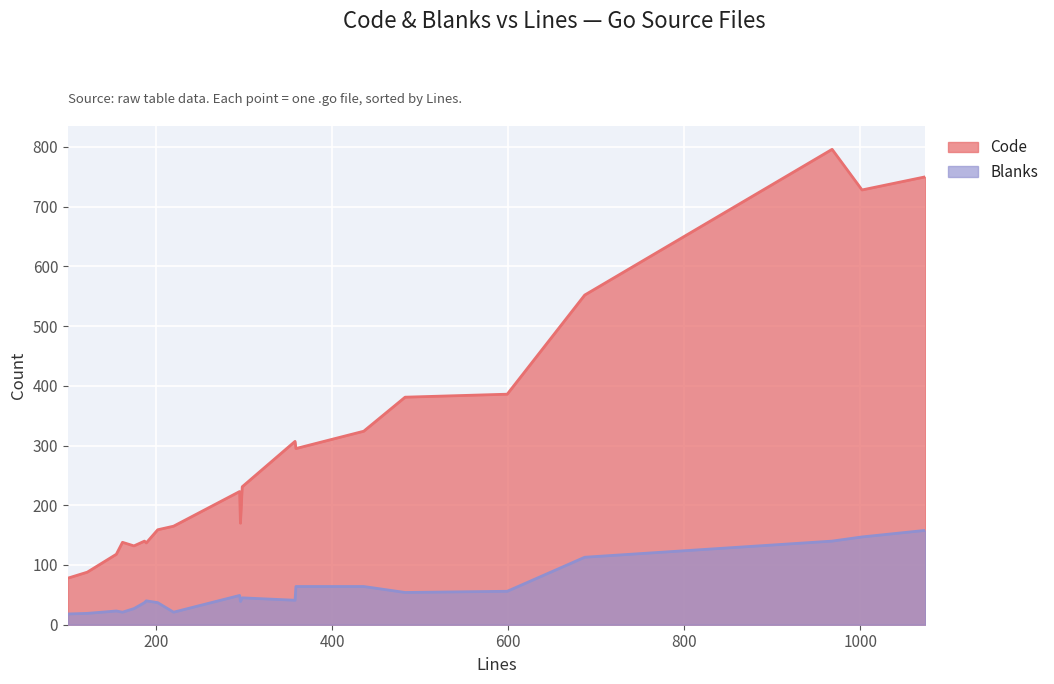

What is the value of the Blanks point at the 17th from the left?

56